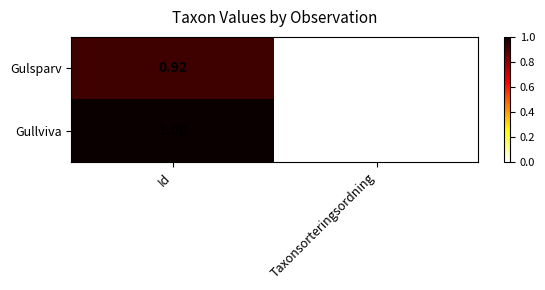

At which label does Gulsparv reach its minimum?

Taxonsorteringsordning